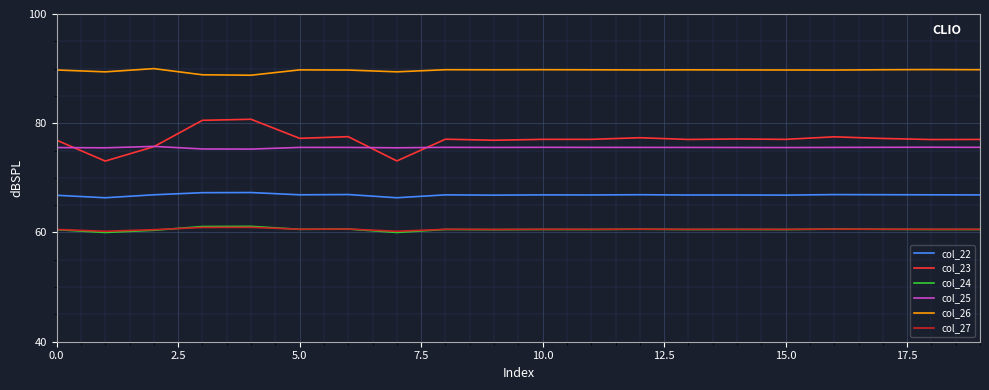

What is the minimum value shown in the chart?

60.0